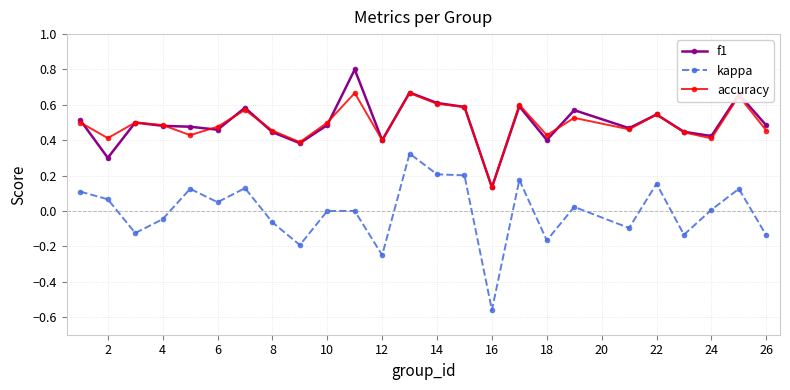

List the series in order of their peak value, highest first.

f1, accuracy, kappa